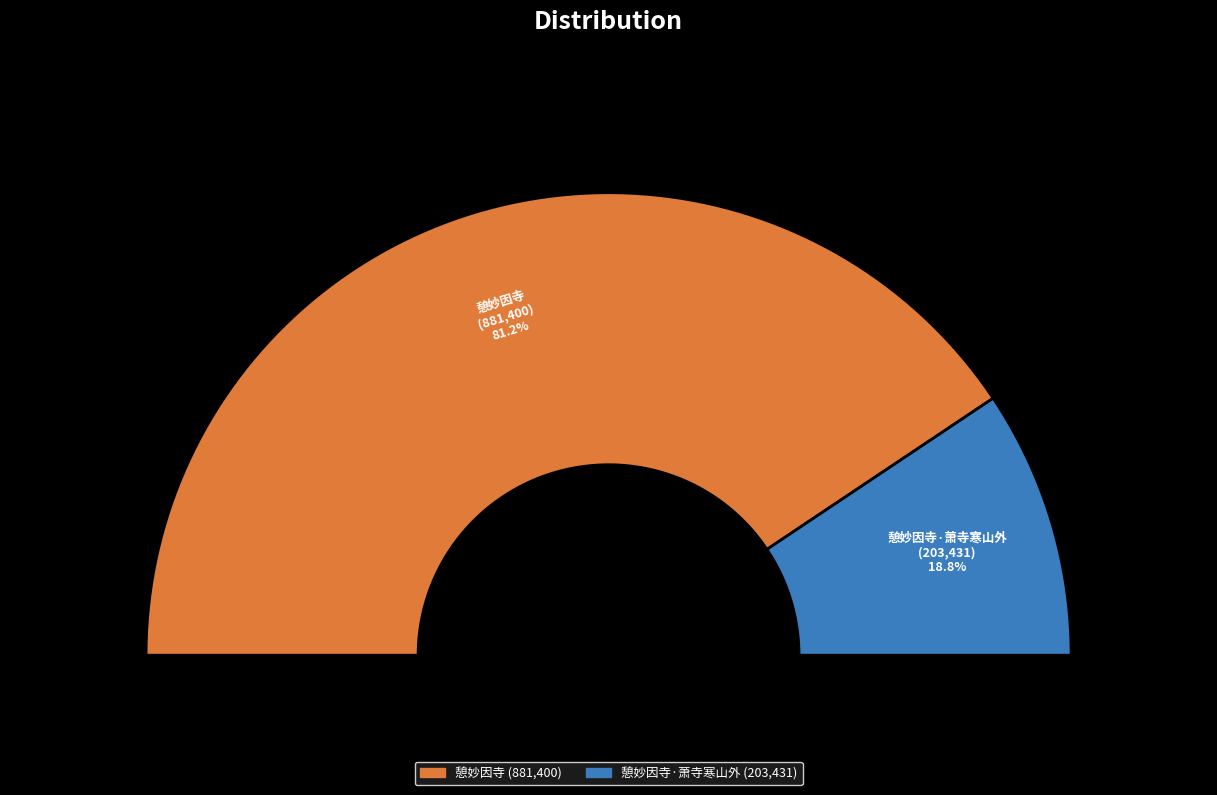

The 憩妙因寺·萧寺寒山外 slice represents 19% of the pie. True or false?

True